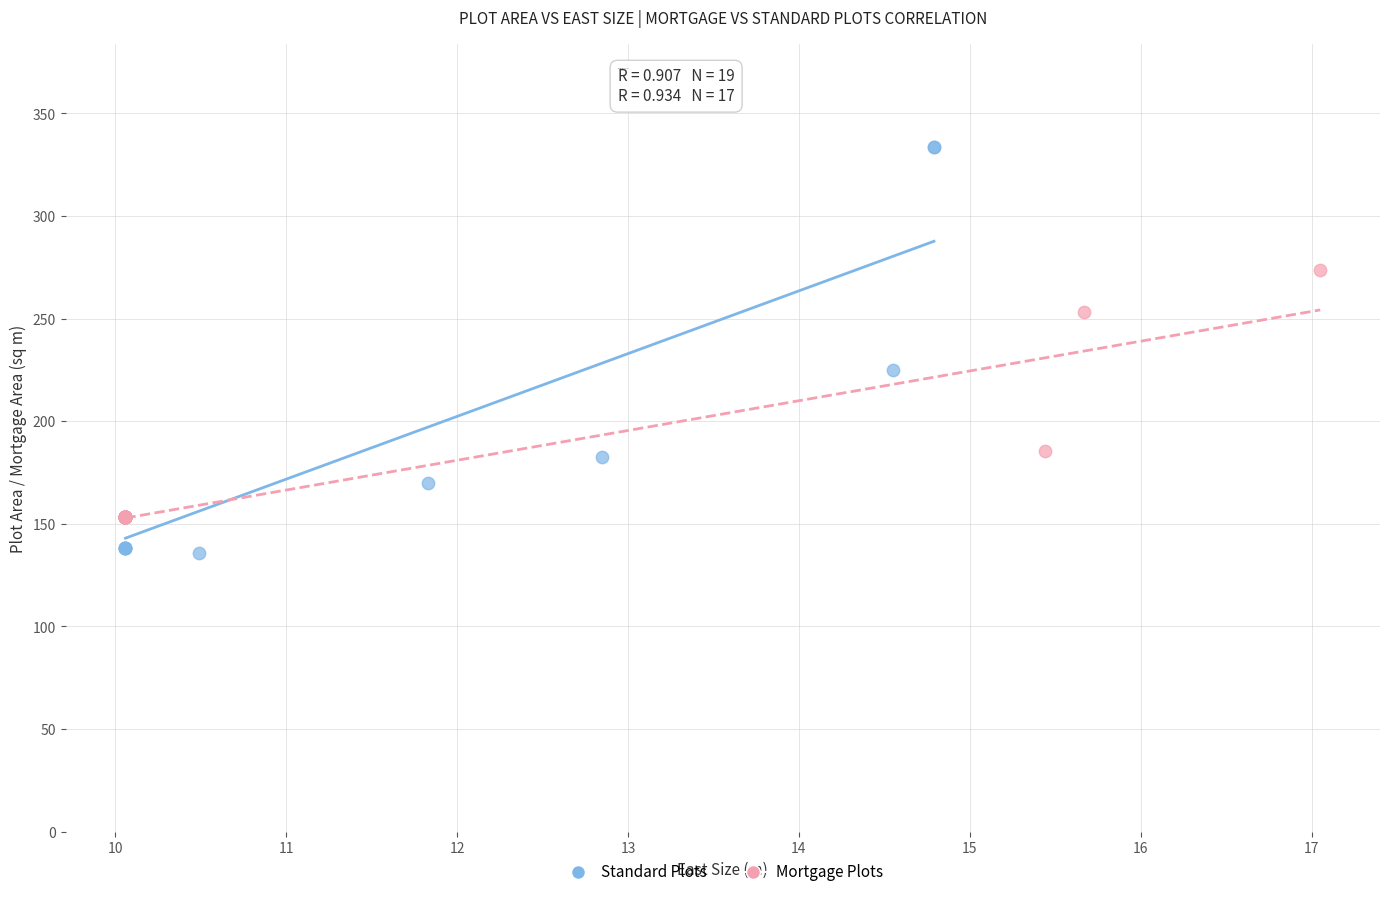

Which series contains the lowest Y value?

Standard Plots